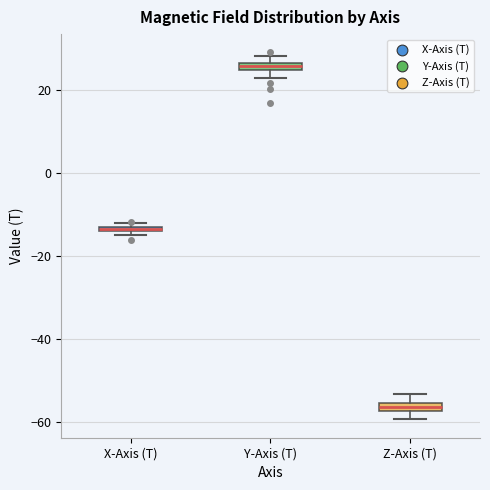

Where is the lower edge of the box for Y-Axis (T) on the y-axis? The values are not printed on the chart, so give them approximately, as read against the axis.

24